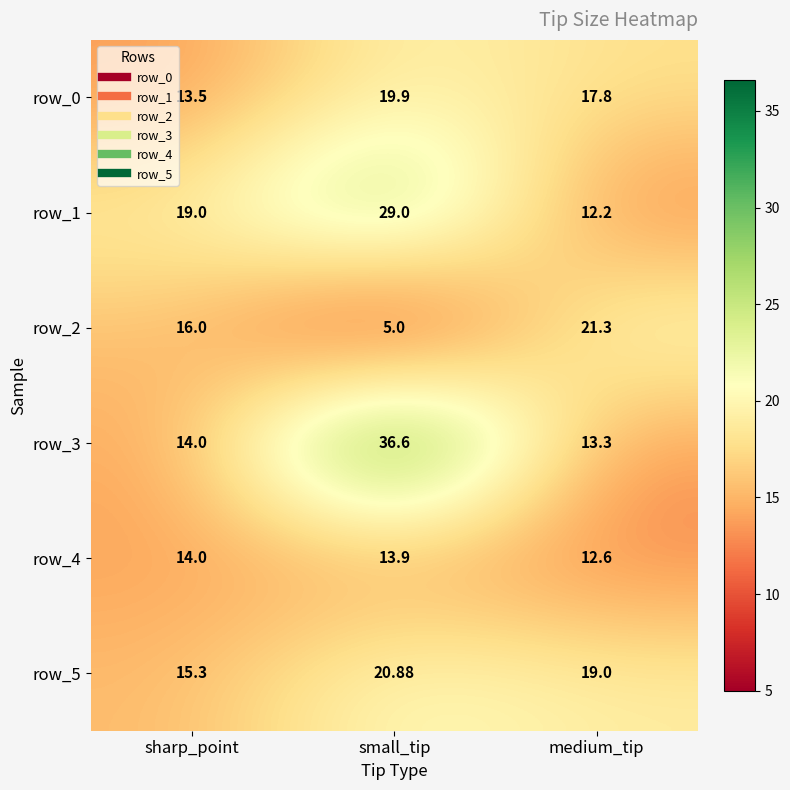

Reading left to right, transcribe all the data shown in this chart.

row_0: 13.5	19.9	17.8
row_1: 19.0	29.0	12.2
row_2: 16.0	5.0	21.3
row_3: 14.0	36.6	13.3
row_4: 14.0	13.9	12.6
row_5: 15.3	20.9	19.0